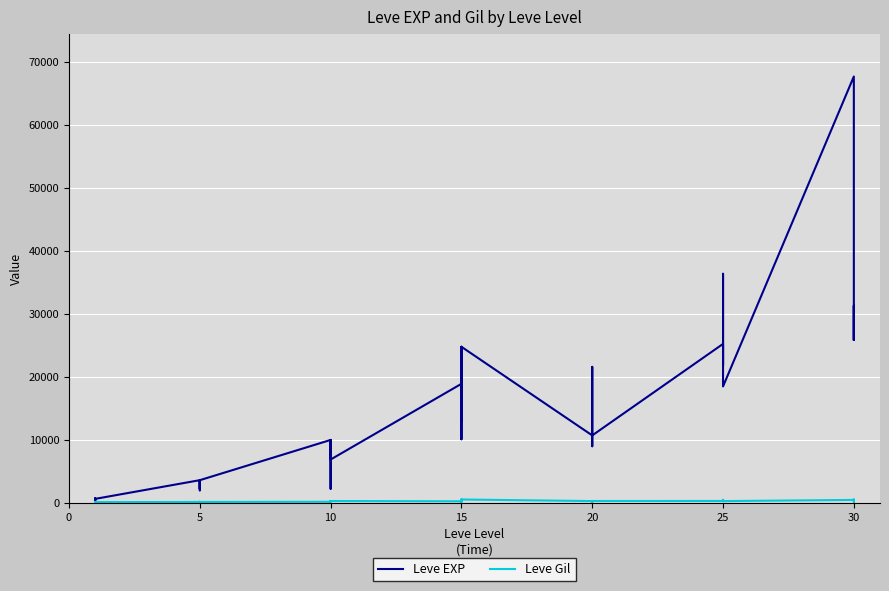

The Leve Gil series shows 630 at 30. True or false?

False